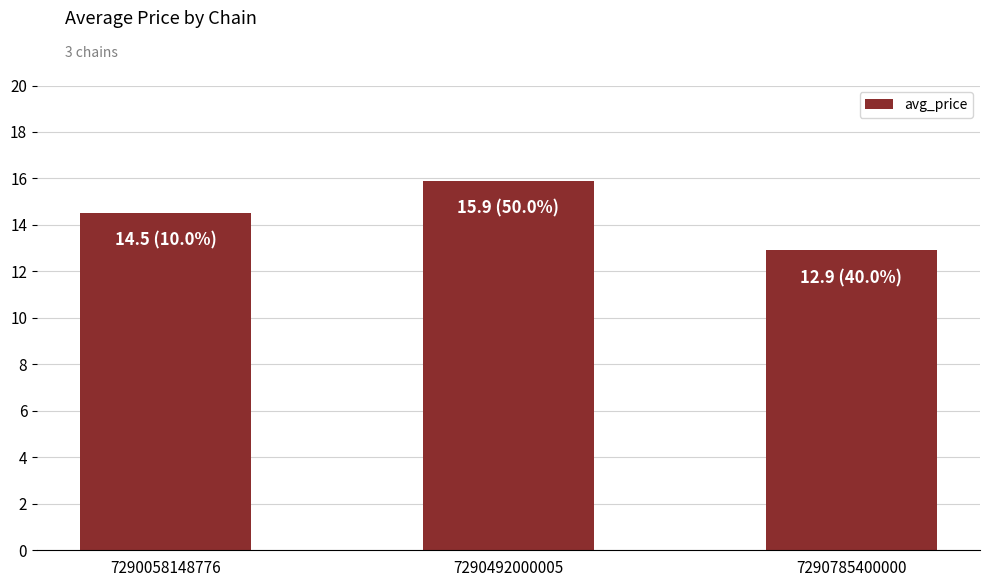

What is the approximate value at 7290492000005?

15.9